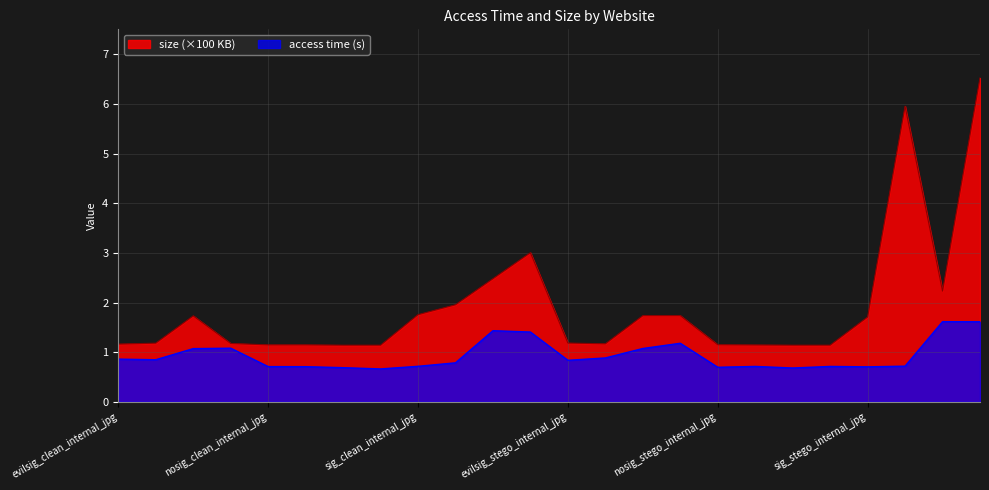

True or false: size and access time cross at least once.

False